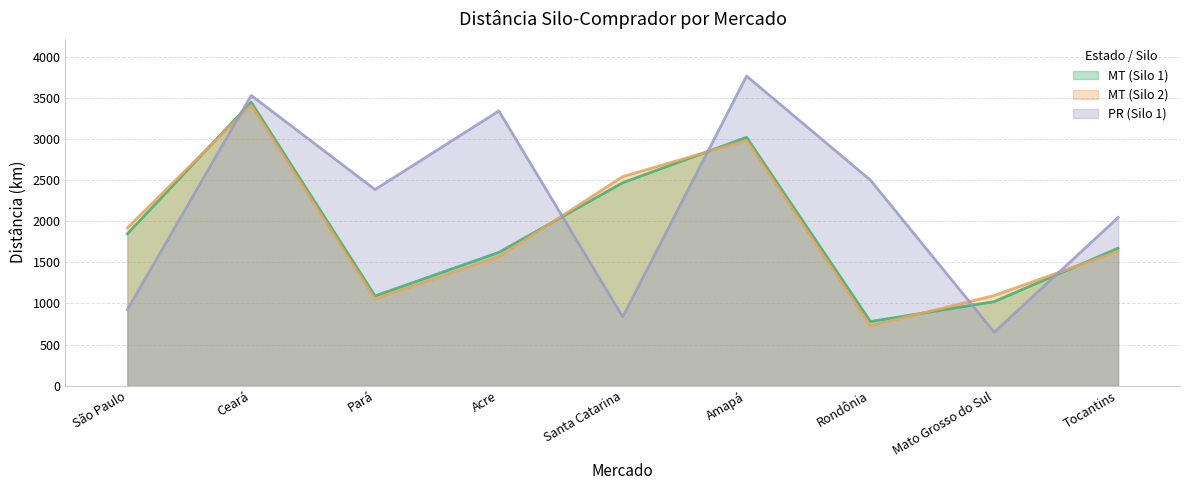

In MT, how many points are higher than both neighbors (excluding endpoints)?

2